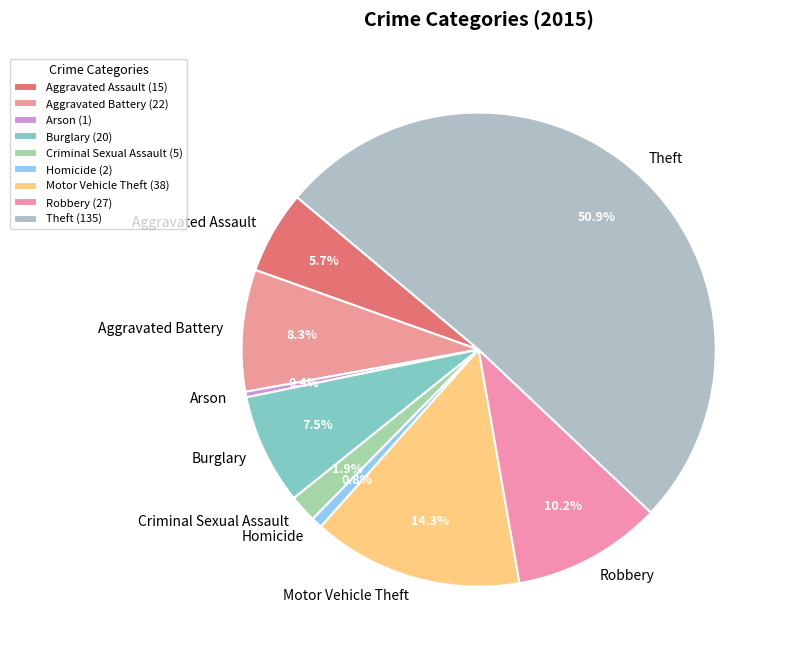

To the nearest percent, what is the difference between the largest and smallest slice percentages?

51%